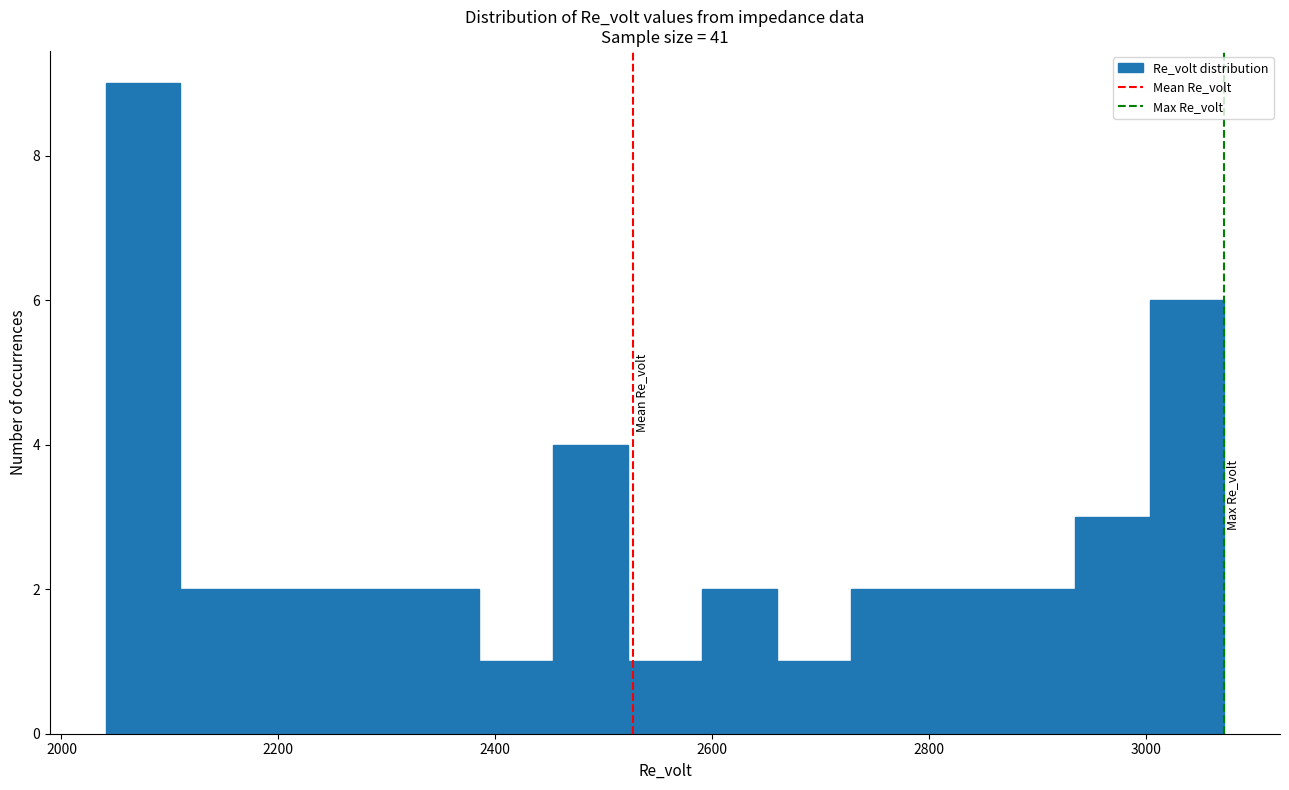

Read against the x-axis, roughly where is the centre of the tallest bar?

2080